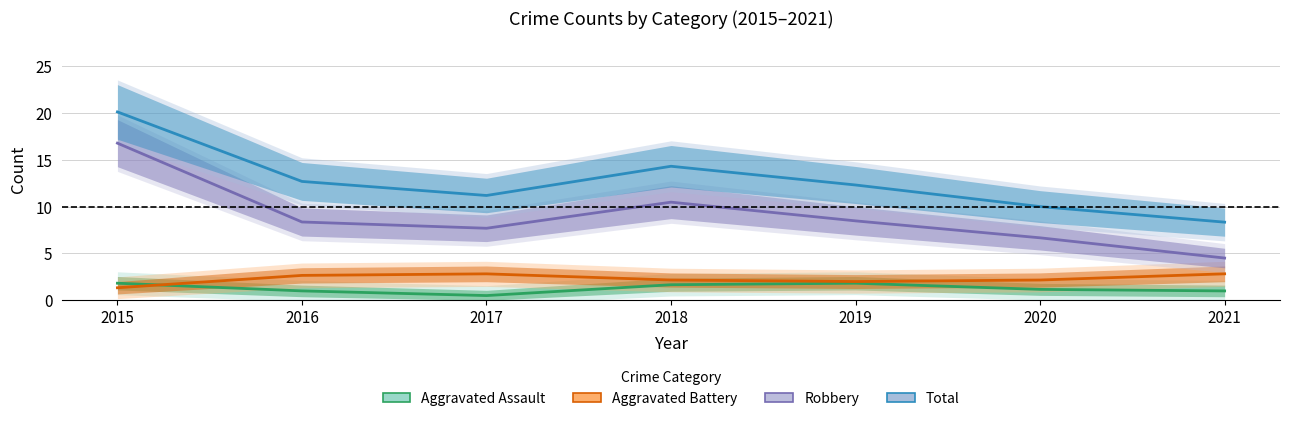

Reading left to right, extract all data points from this chart.

Aggravated Assault: 2015=1.8	2016=1.0	2017=0.5	2018=1.7	2019=1.8	2020=1.2	2021=1.0
Aggravated Battery: 2015=1.3	2016=2.7	2017=2.8	2018=2.2	2019=2.0	2020=2.2	2021=2.8
Robbery: 2015=16.8	2016=8.4	2017=7.7	2018=10.5	2019=8.5	2020=6.7	2021=4.5
Total: 2015=20.1	2016=12.7	2017=11.2	2018=14.3	2019=12.3	2020=10.0	2021=8.3